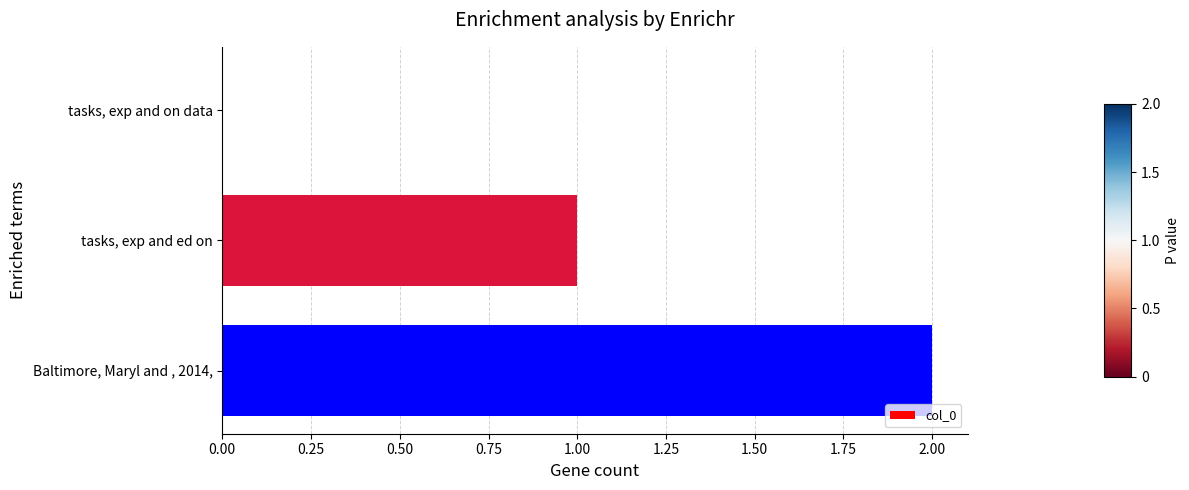

What is the average value?

1